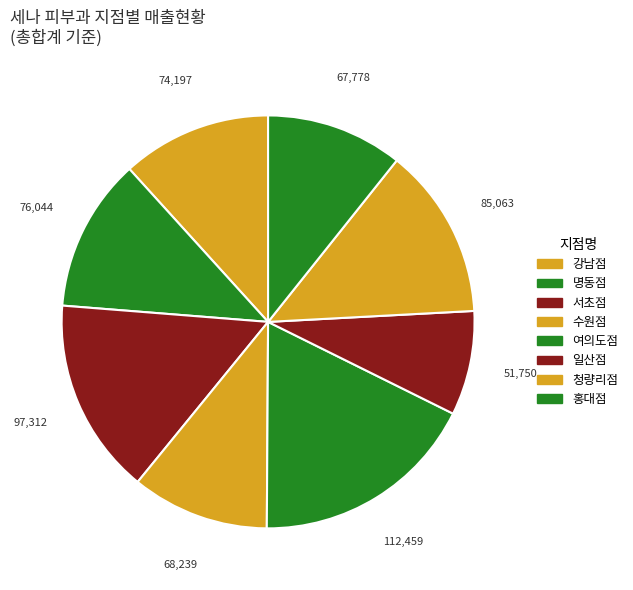

The 일산점 slice represents 16% of the pie. True or false?

False